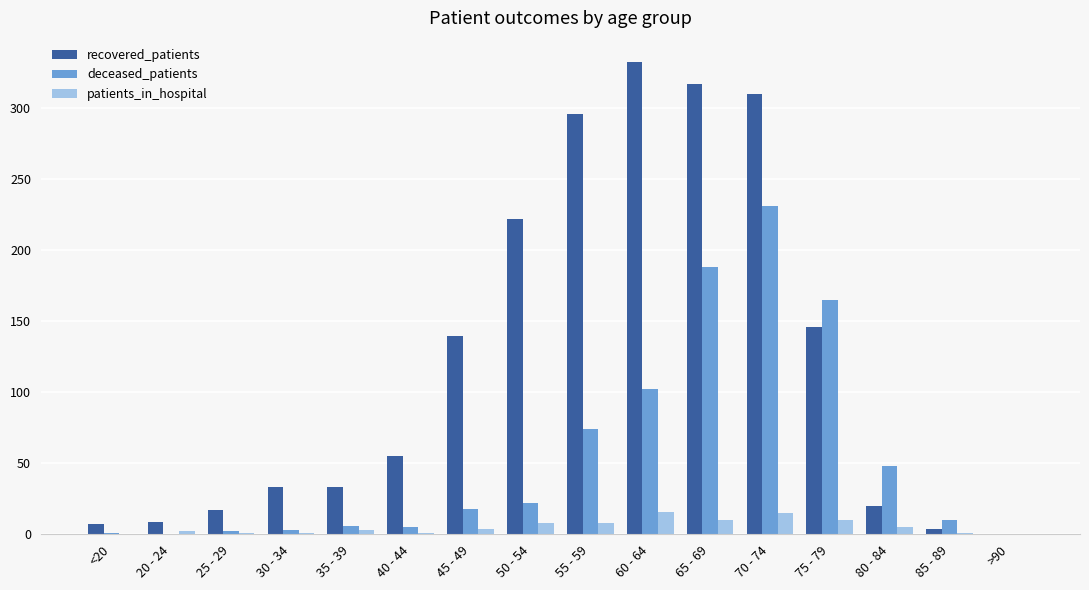

Which series has the largest total across all categories?

recovered_patients